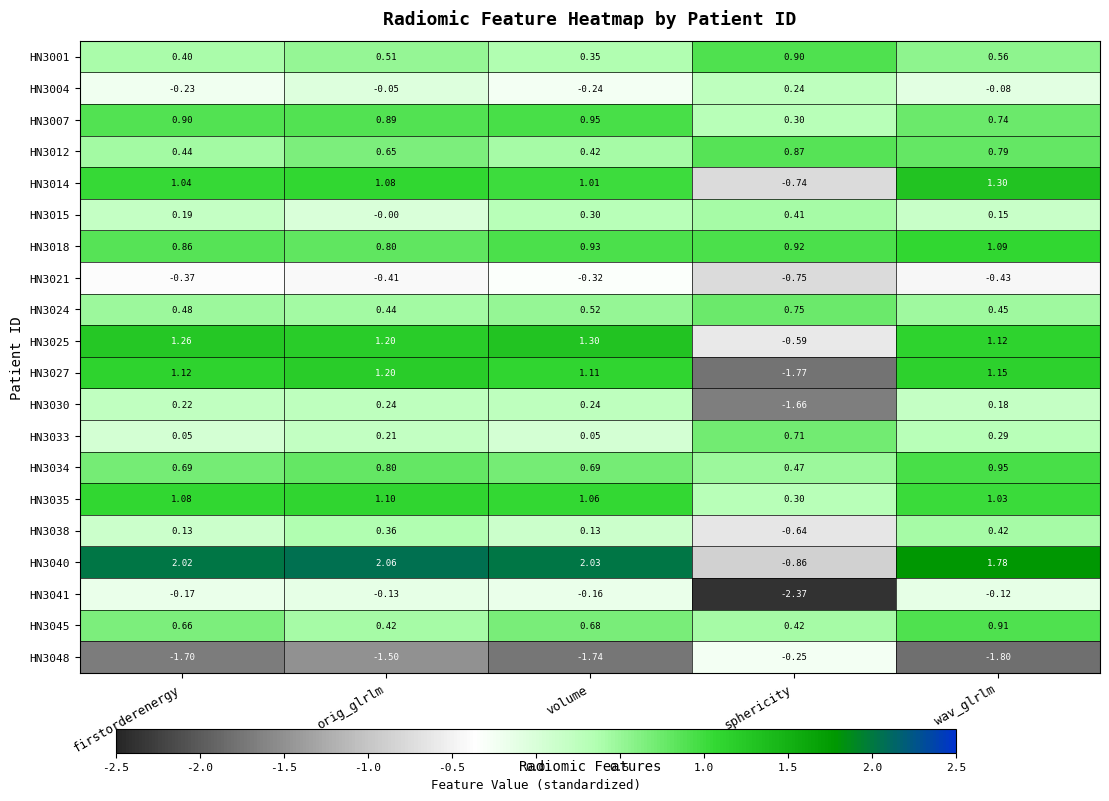

Which label corresponds to the smallest value in the chart?

sphericity